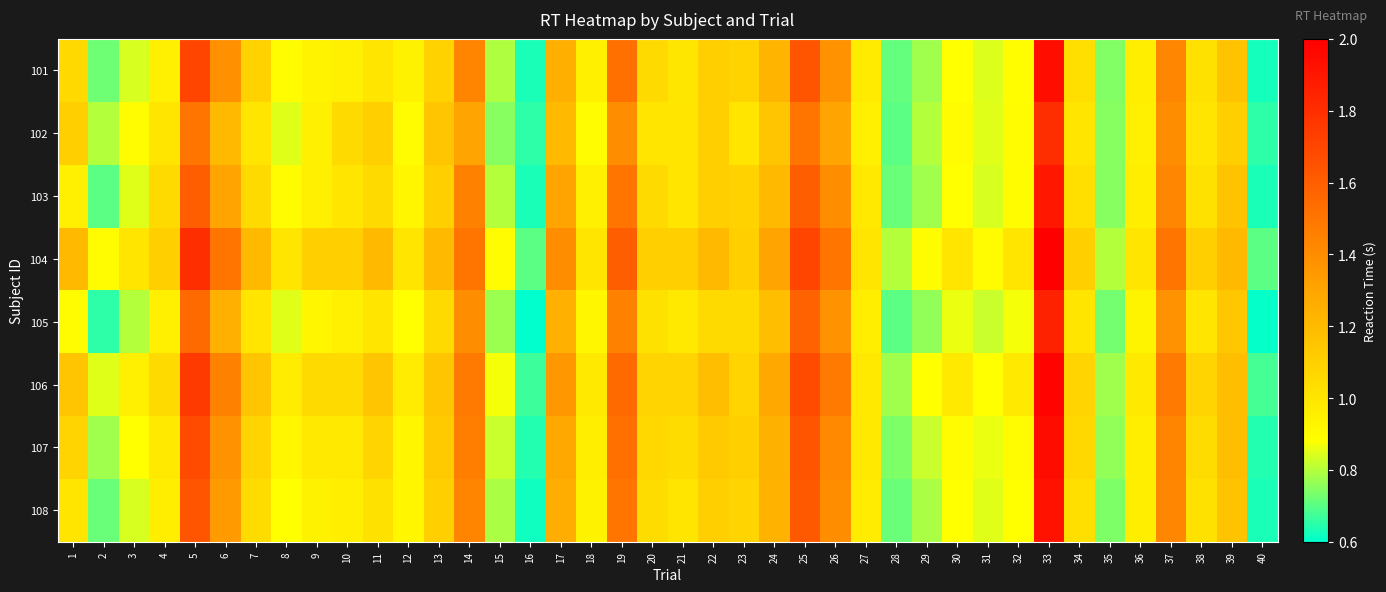

Count the number of data series in this chart.

8